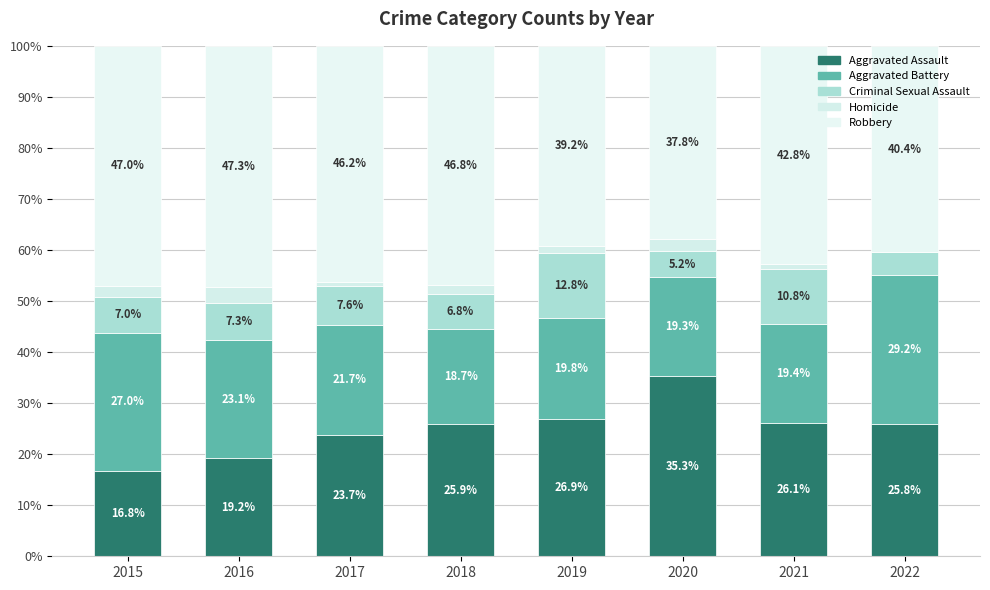

Does the chart contain stacked bars?

Yes